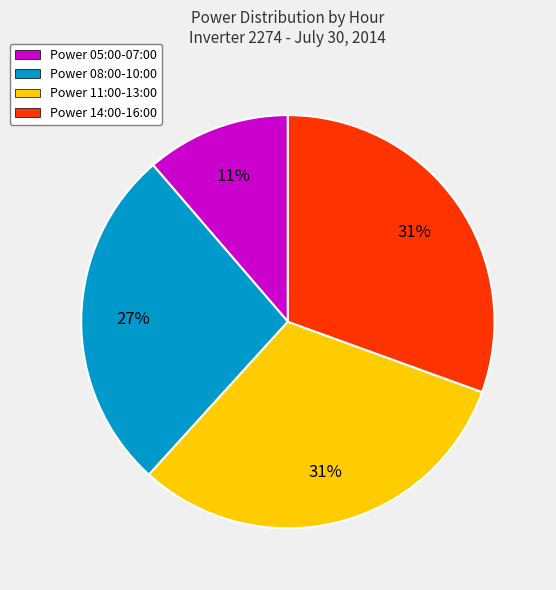

Combined, do Power 11:00-13:00 and Power 14:00-16:00 account for over 50%?

Yes